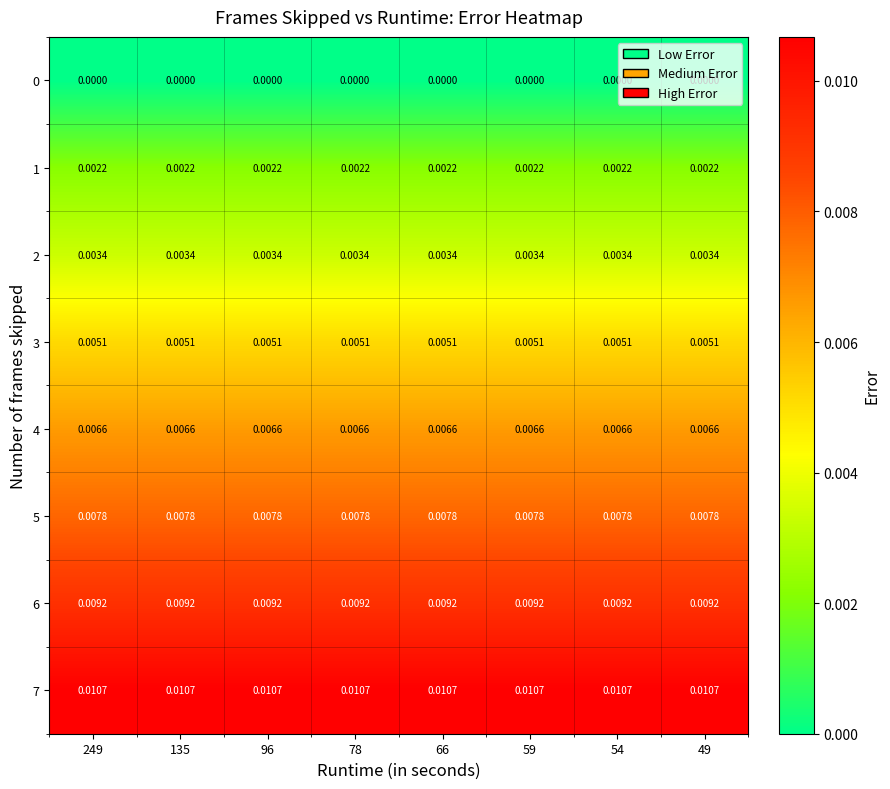

How many series are shown in this chart?

8